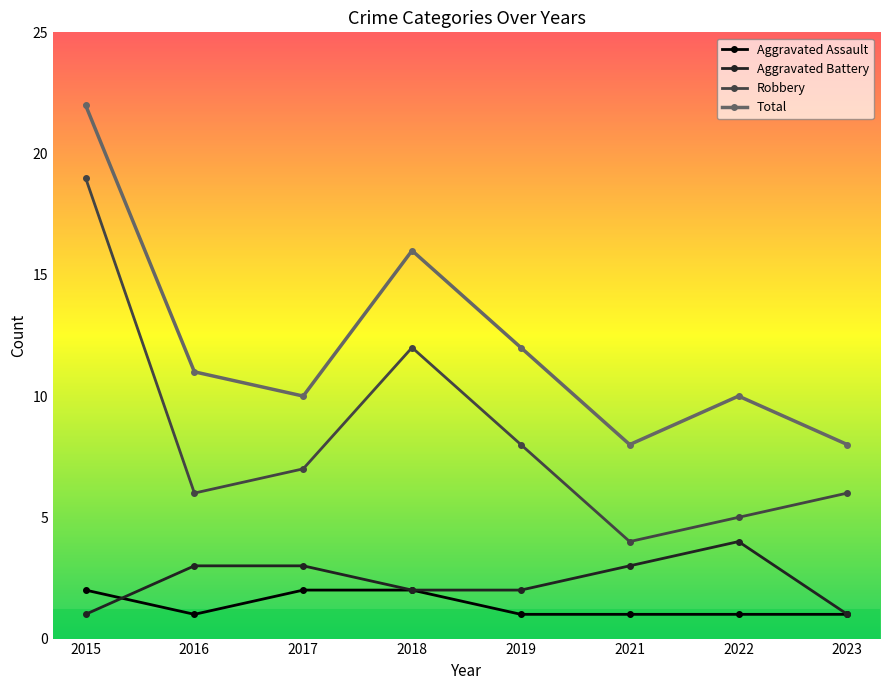

In Robbery, how many points are higher than both neighbors (excluding endpoints)?

1